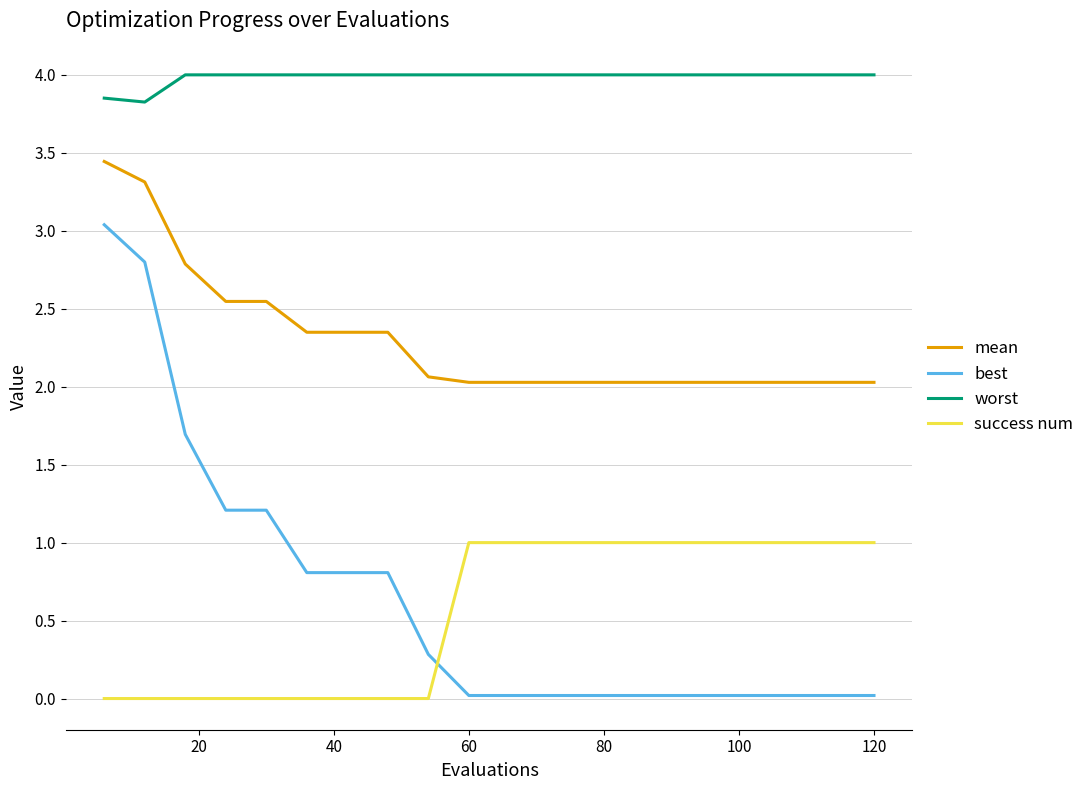

True or false: mean and success num cross at least once.

False